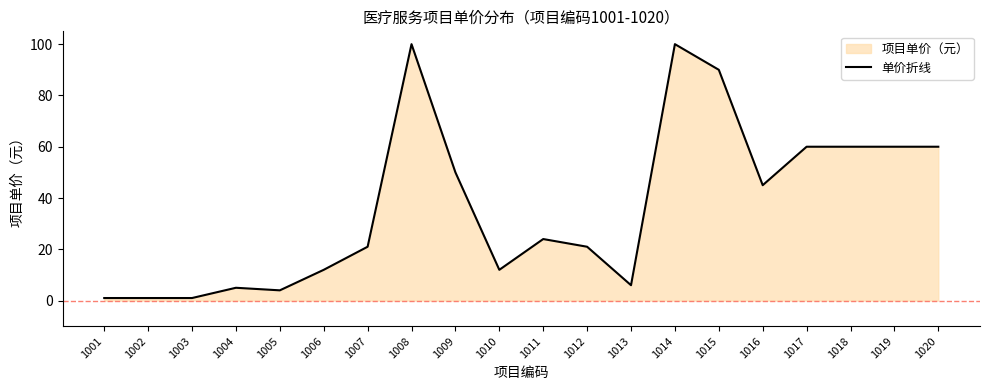

The chart shows a value of 9 at 1013. True or false?

False